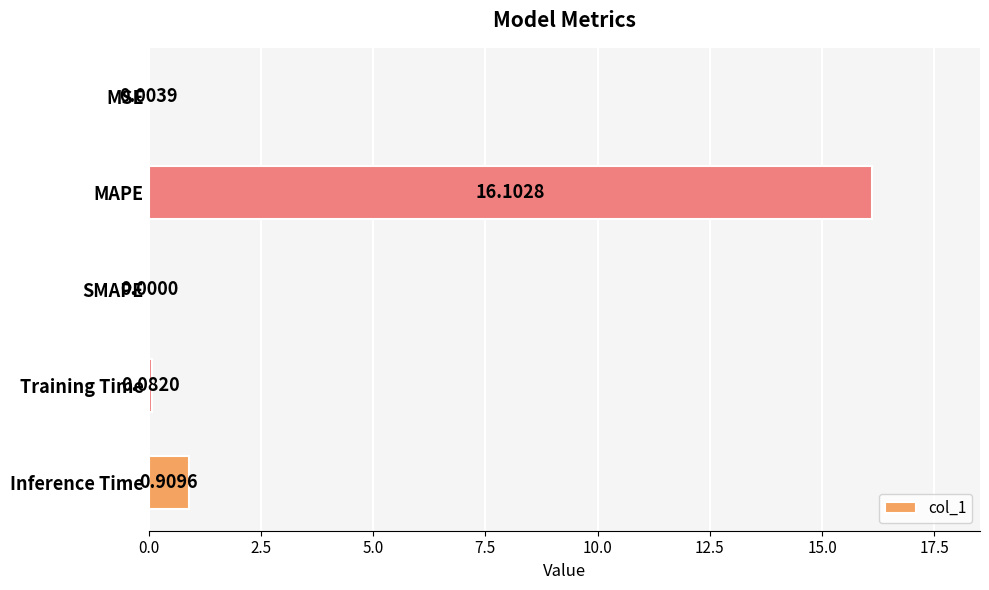

Which category has the highest value across all series?

MAPE